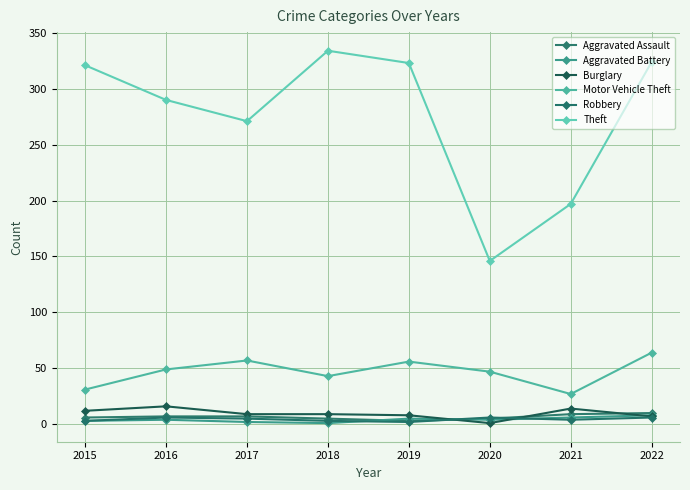

How many lines are shown in the chart?

6